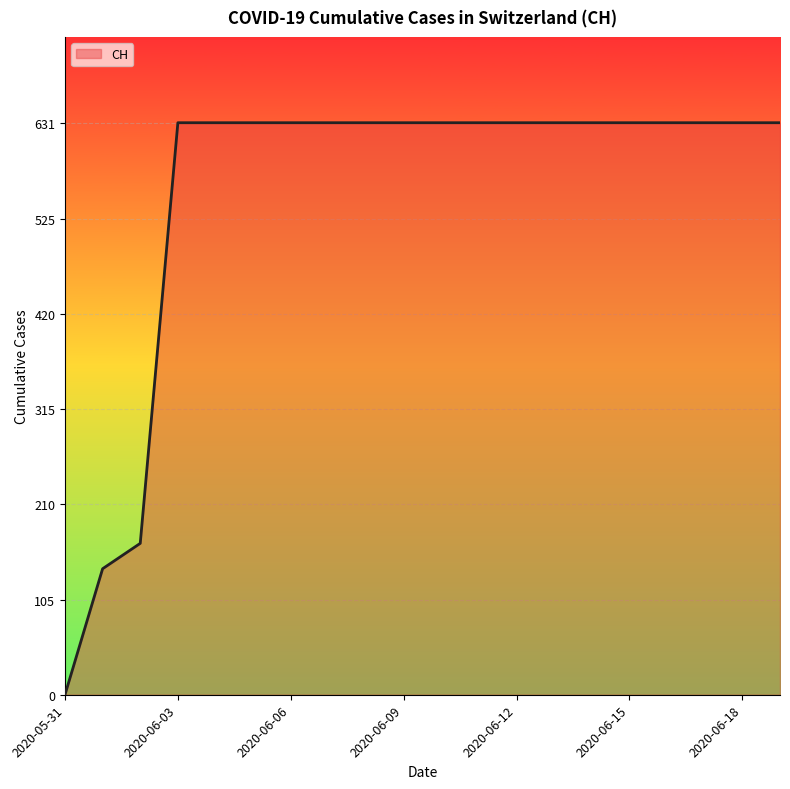

What is the greatest value displayed?

631